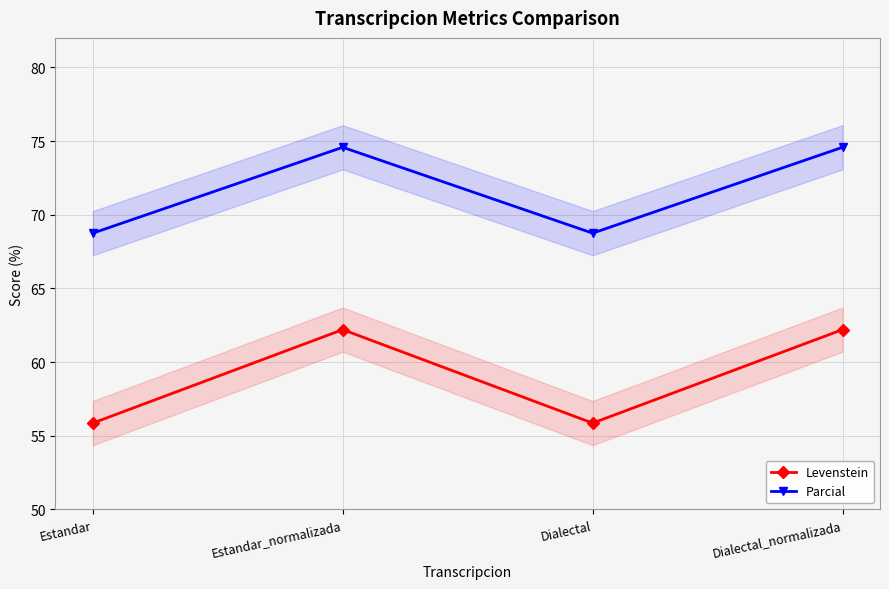

What is the difference between the highest and lowest values at Dialectal_normalizada?

12.4